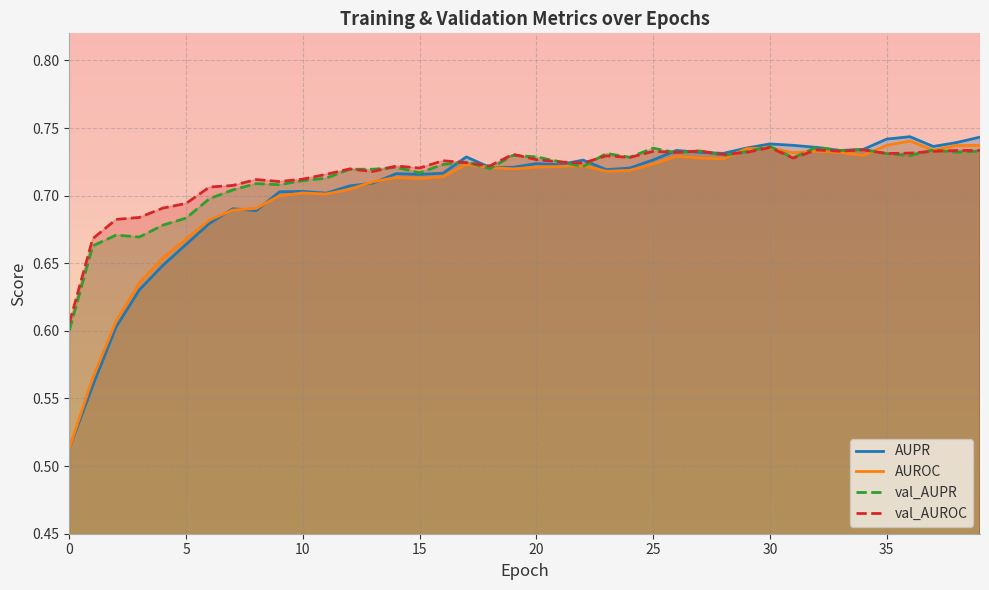

Is the value of AUPR at 8 greater than the value of val_AUPR at 37?

No